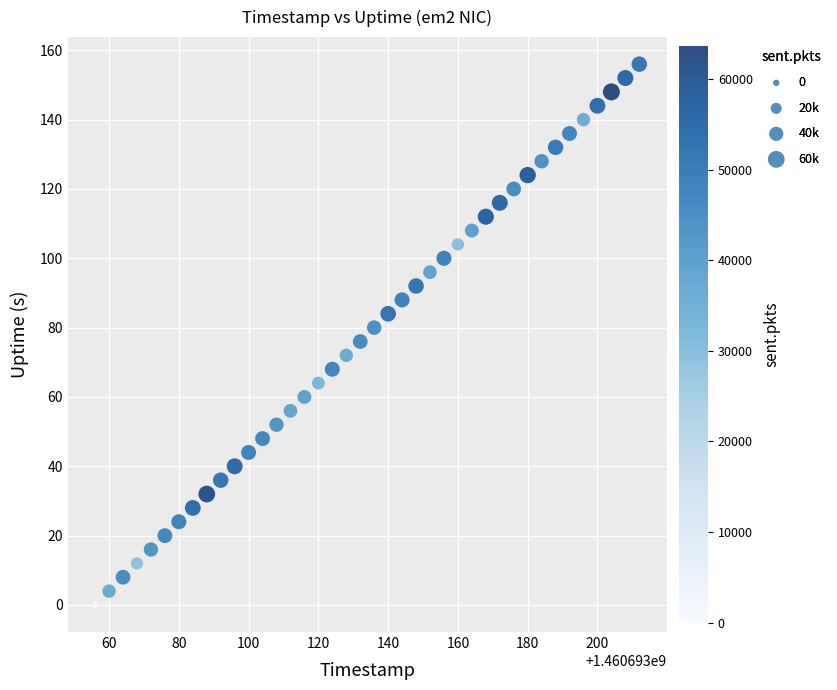

What is the range of Y values (max minus min)?

156